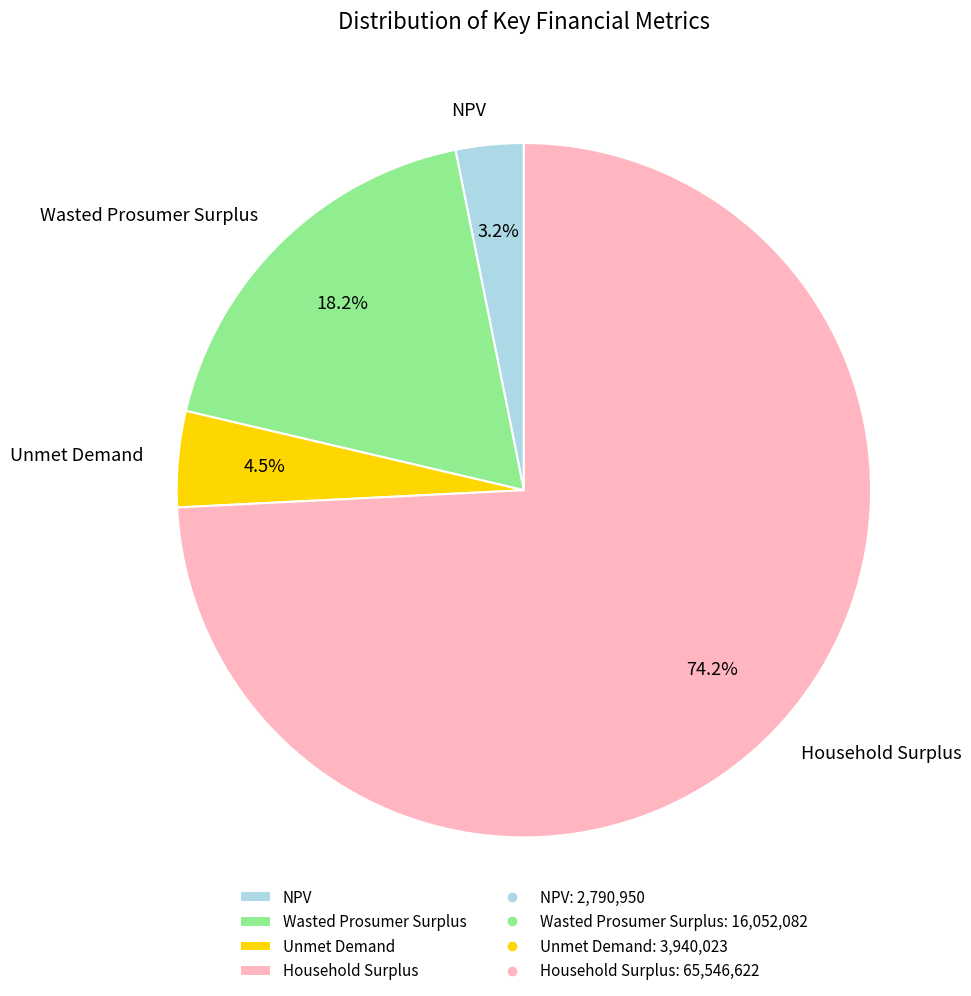

What is the ratio of the value at Household Surplus to the value at Wasted Prosumer Surplus?

4.1